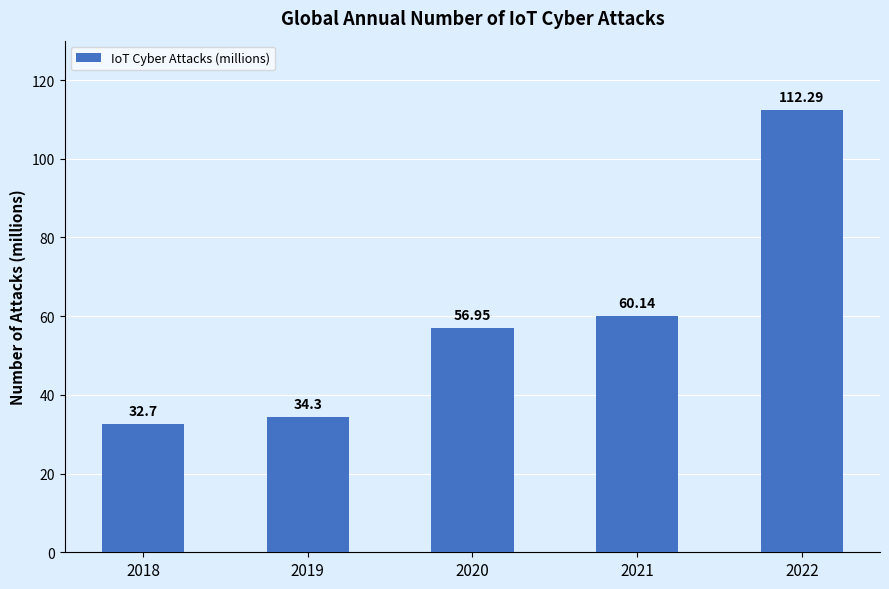

What is the value of the 2nd bar from the left?

34.3